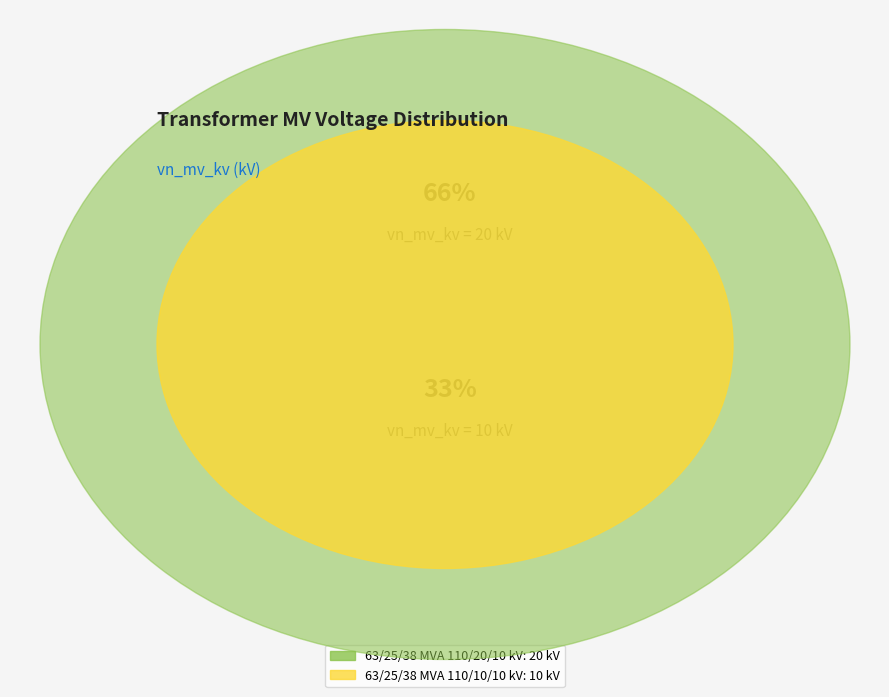

What is the smallest slice in the pie chart?

63/25/38 MVA 110/10/10 kV